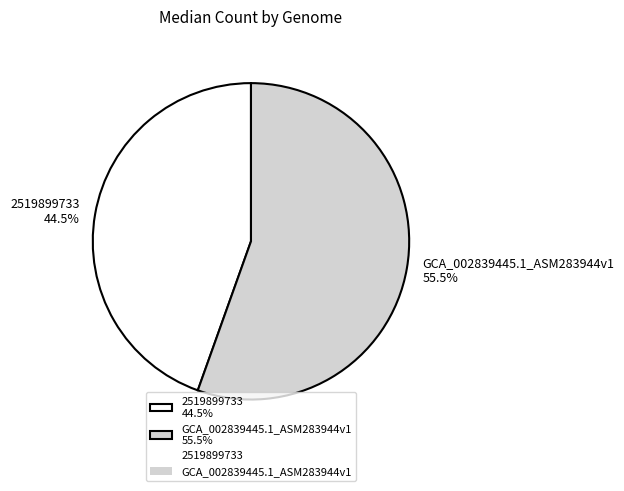

To the nearest percent, what is the combined percentage of GCA_002839445.1_ASM283944v1 and 2519899733?

100%